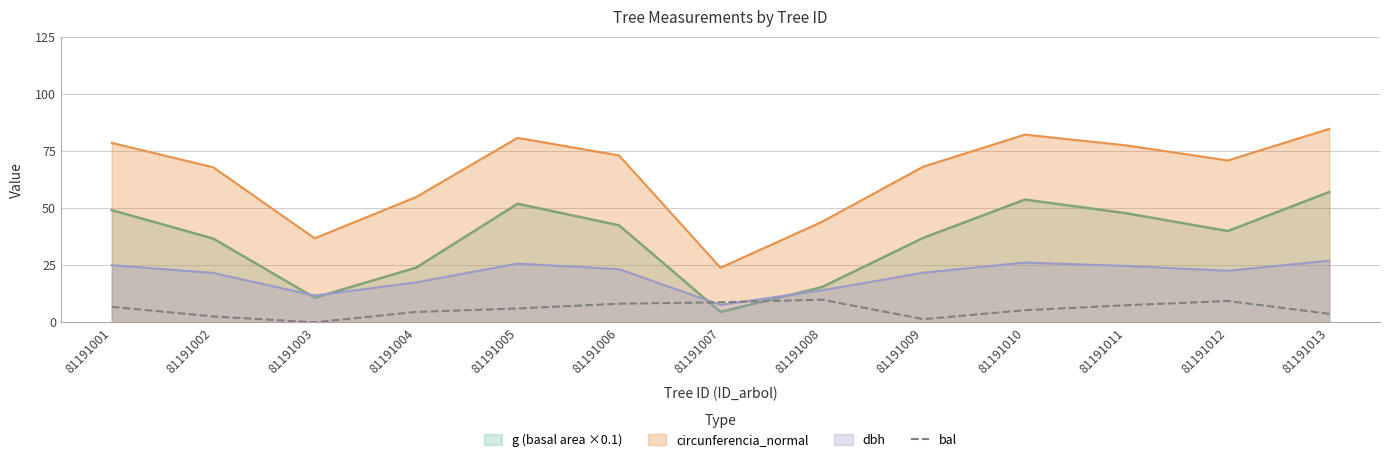

True or false: the data has more than 1 interior local peaks.

True